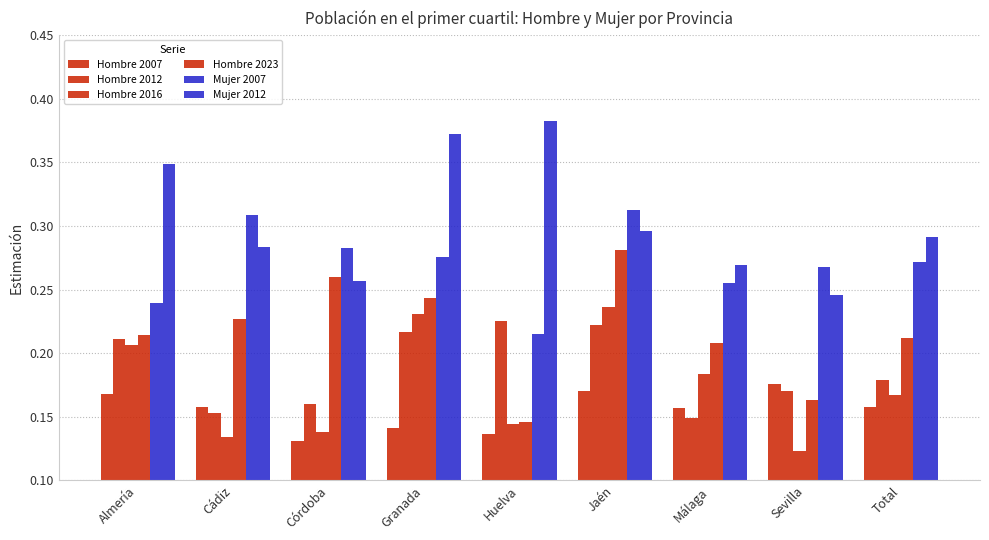

Does the chart contain stacked bars?

No